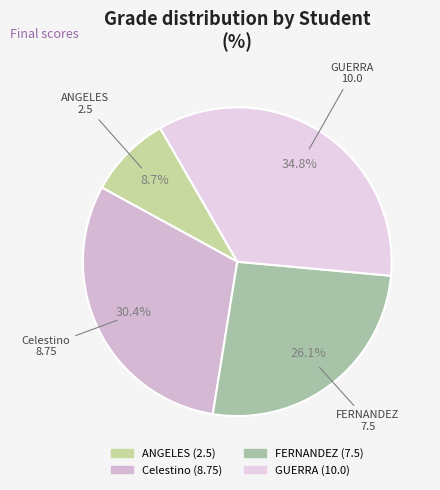

Is there any slice that represents more than half of the pie?

No